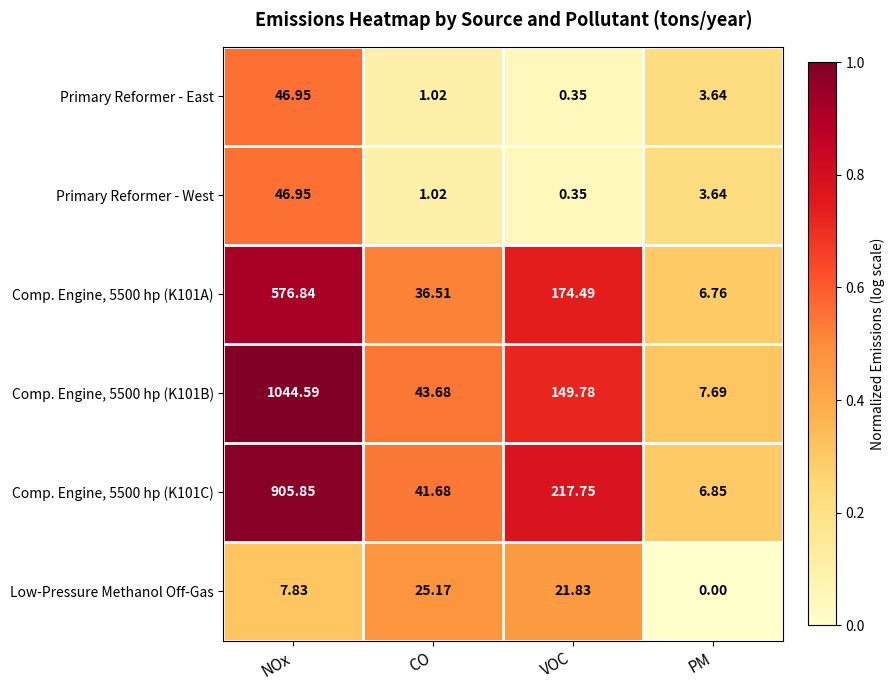

Which category has the highest value across all series?

NOx